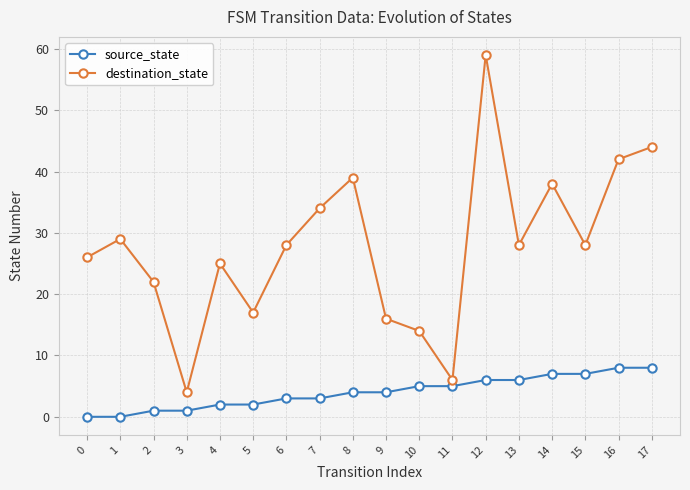

How many distinct data groups are displayed?

2